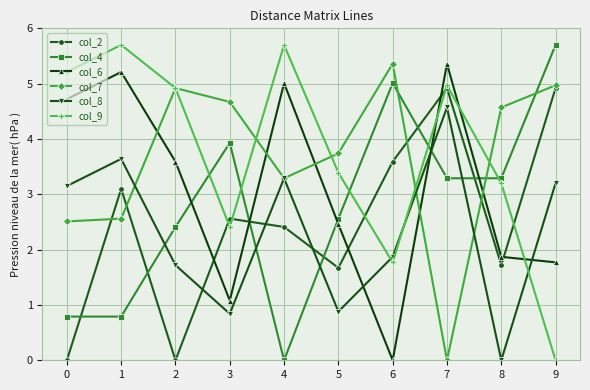

How many times do col_8 and col_9 cross each other?

3